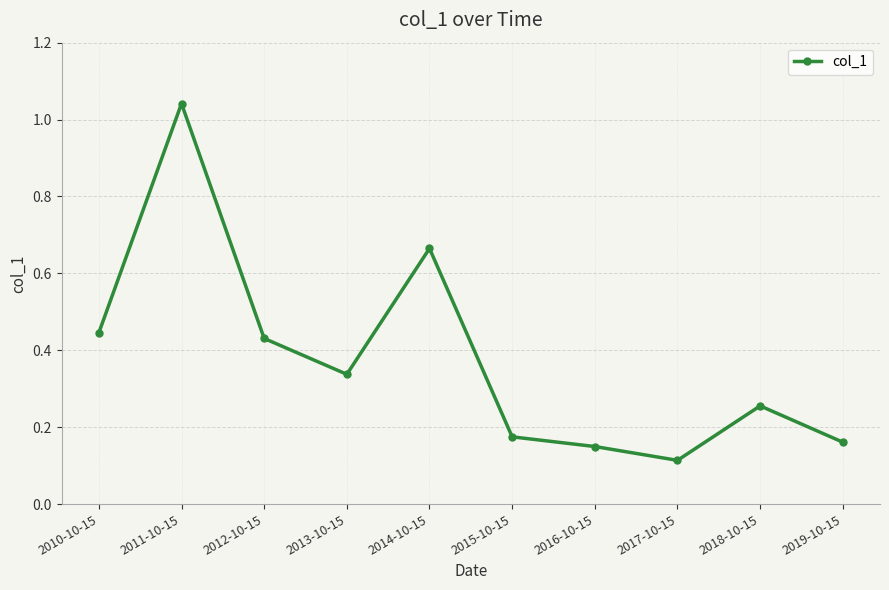

How many lines are shown in the chart?

1